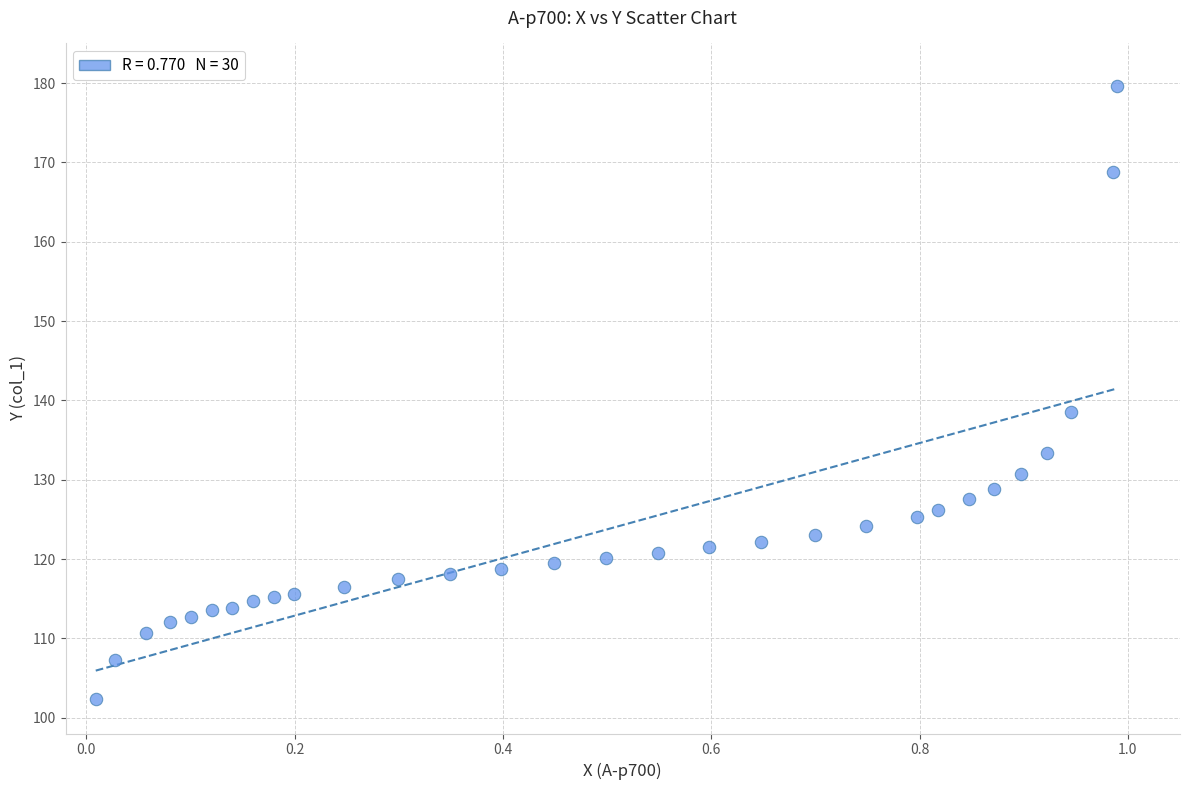

What Y value in the scatter plot is closest to 140?

138.5